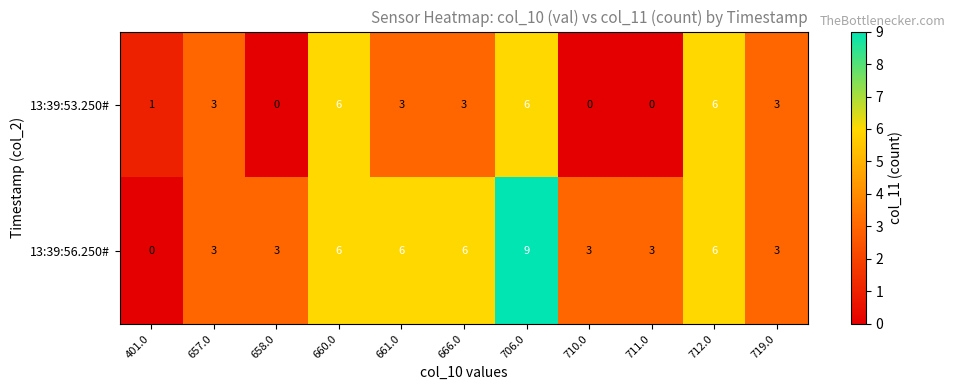

Which series has the largest total across all categories?

13:39:56.250#